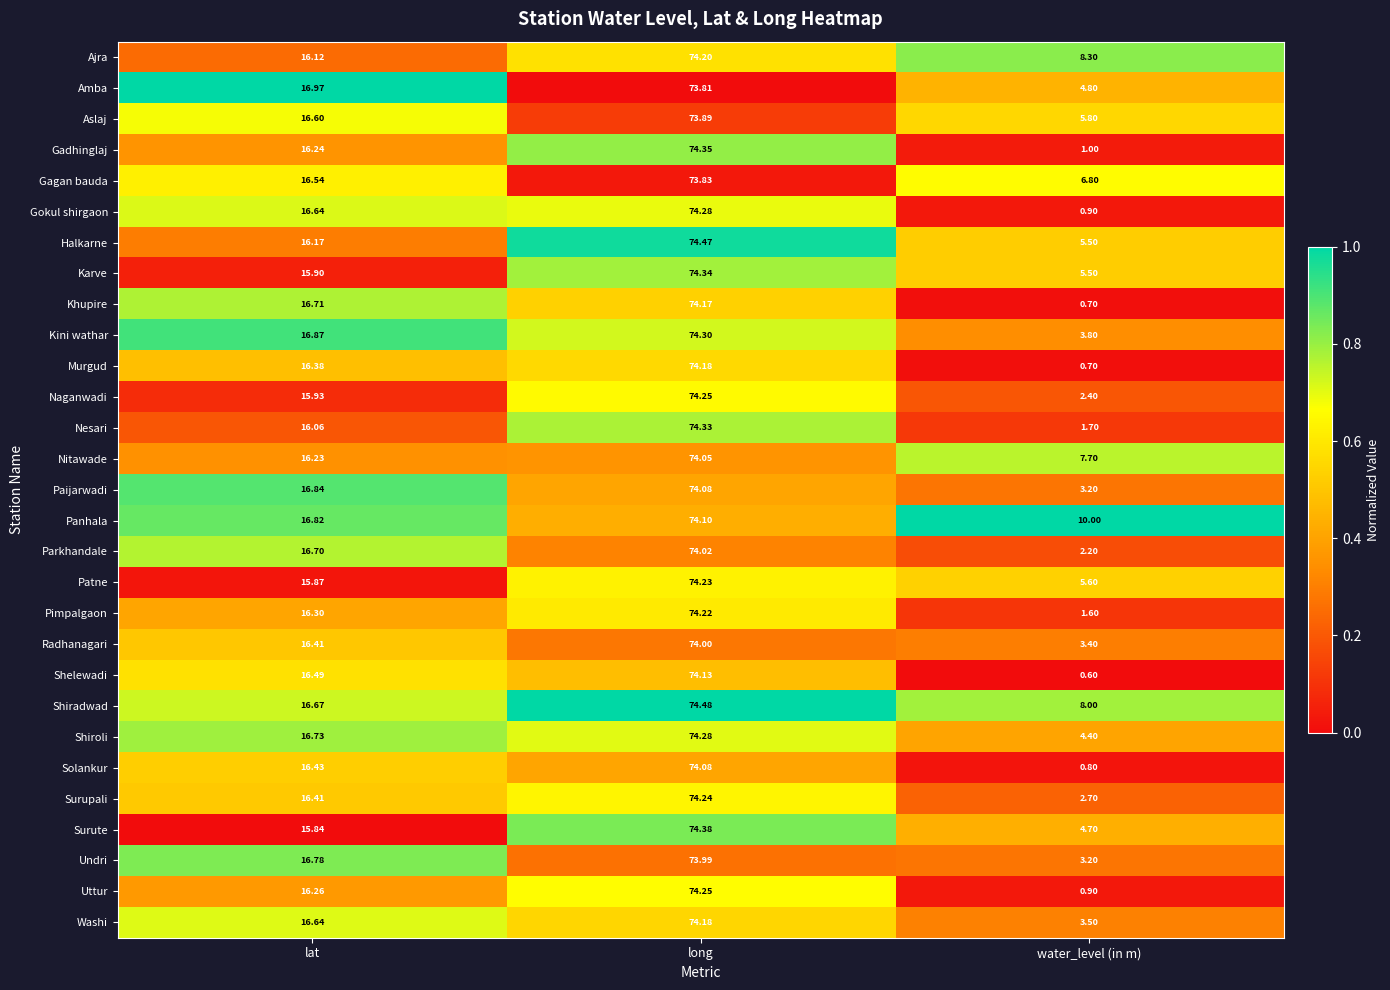

Where is Murgud nearest to the value 37?

lat